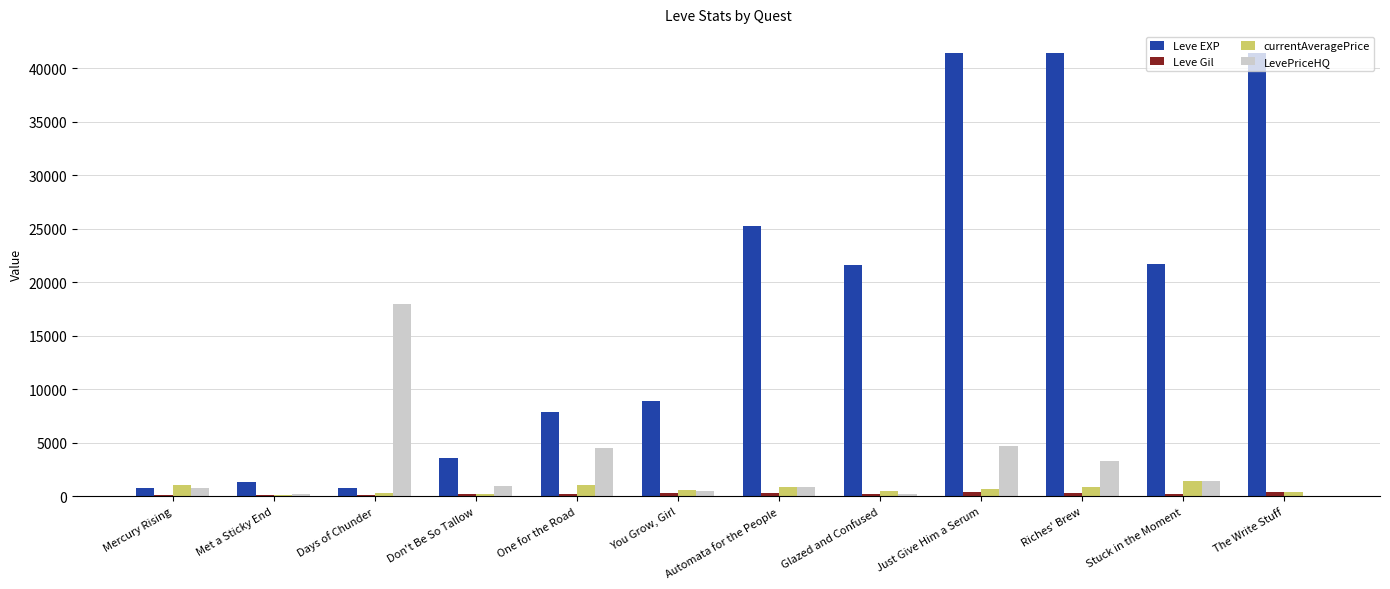

What is the sum of the currentAveragePrice values at Automata for the People and Glazed and Confused?

1323.4